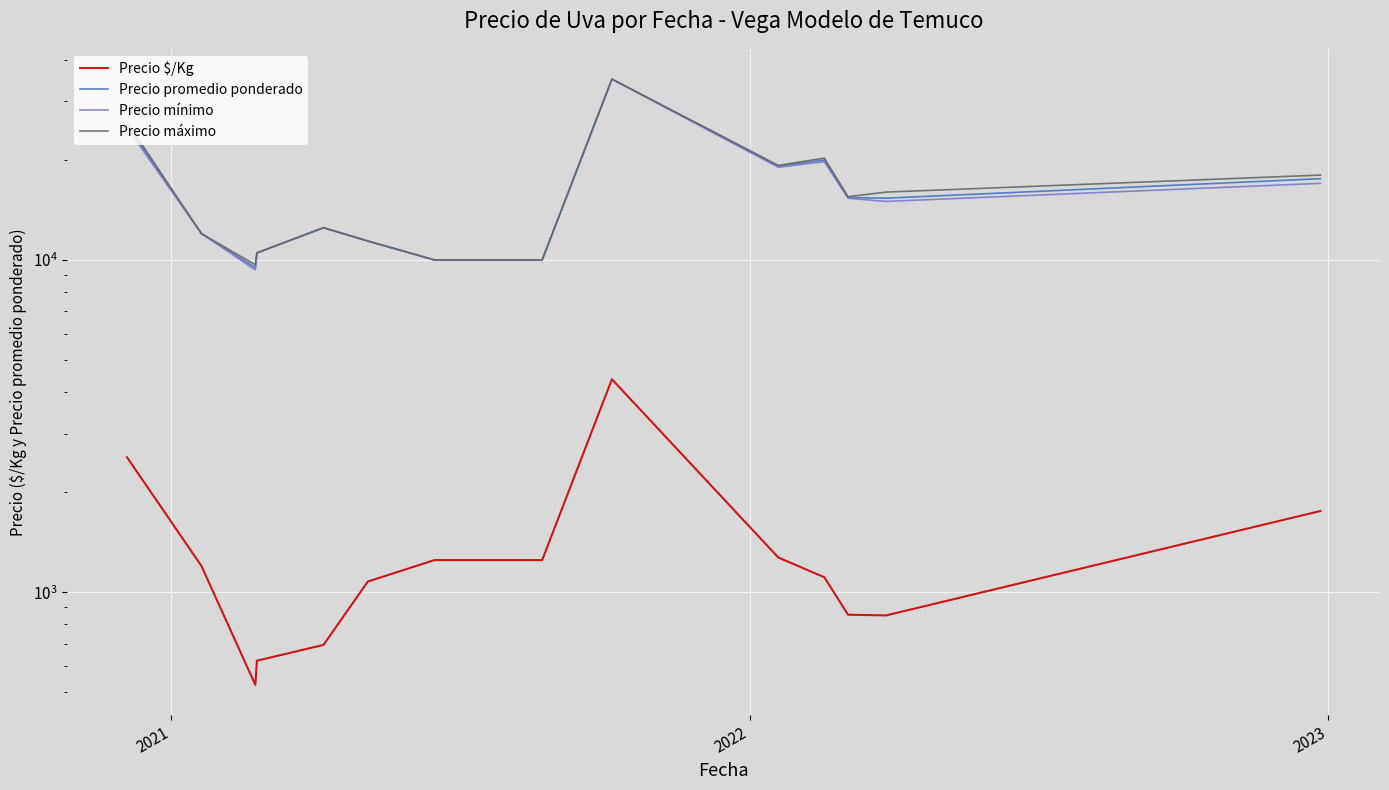

List the series in order of their peak value, lowest first.

Precio $/Kg, Precio promedio ponderado, Precio mínimo, Precio máximo